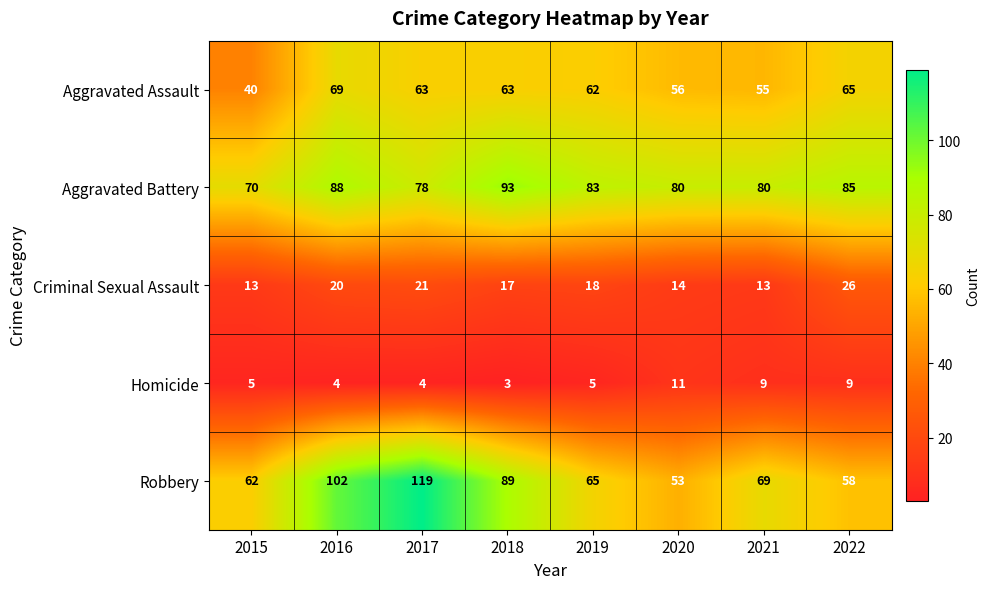

The Aggravated Battery series shows 85 at 2022. True or false?

True